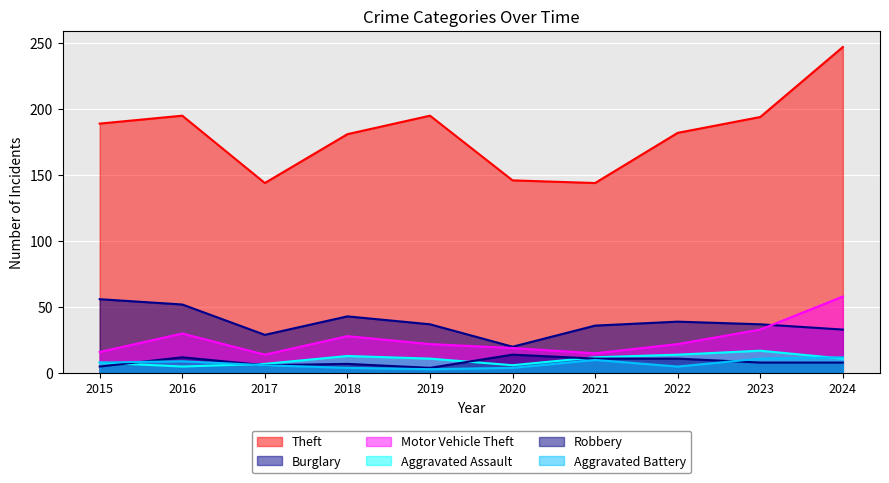

The value of Aggravated Battery at 2023 is 11. True or false?

True